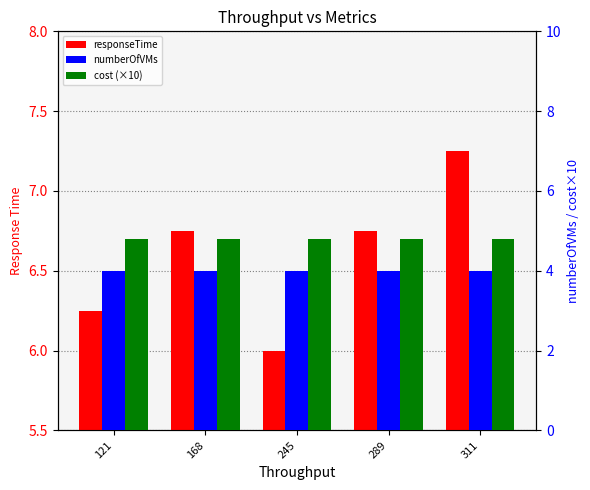

What is the value of the cost (×10) bar at the 1st from the left?

4.8